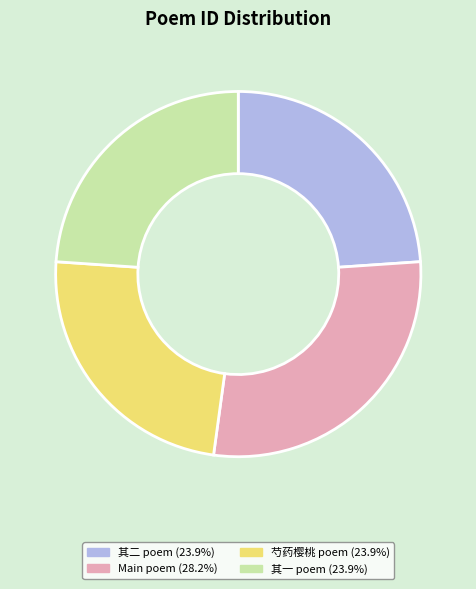

Is there any slice that represents more than half of the pie?

No